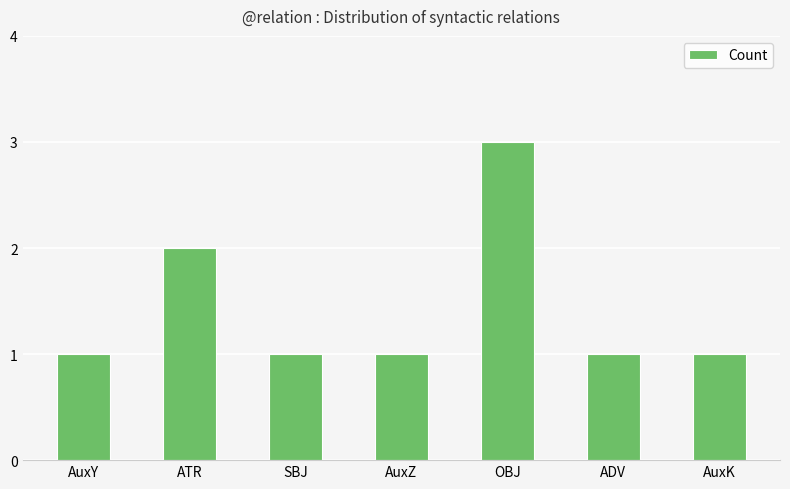

Where is the data nearest to the value 2?

ATR